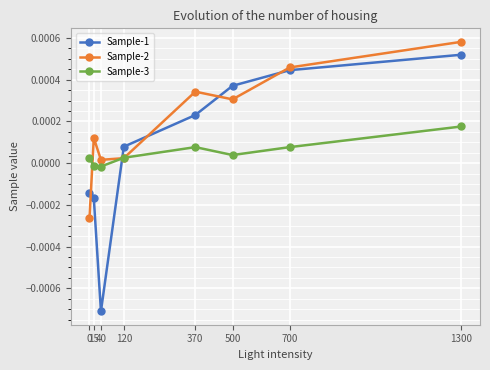

At which label does Sample-2 reach its peak?

1300